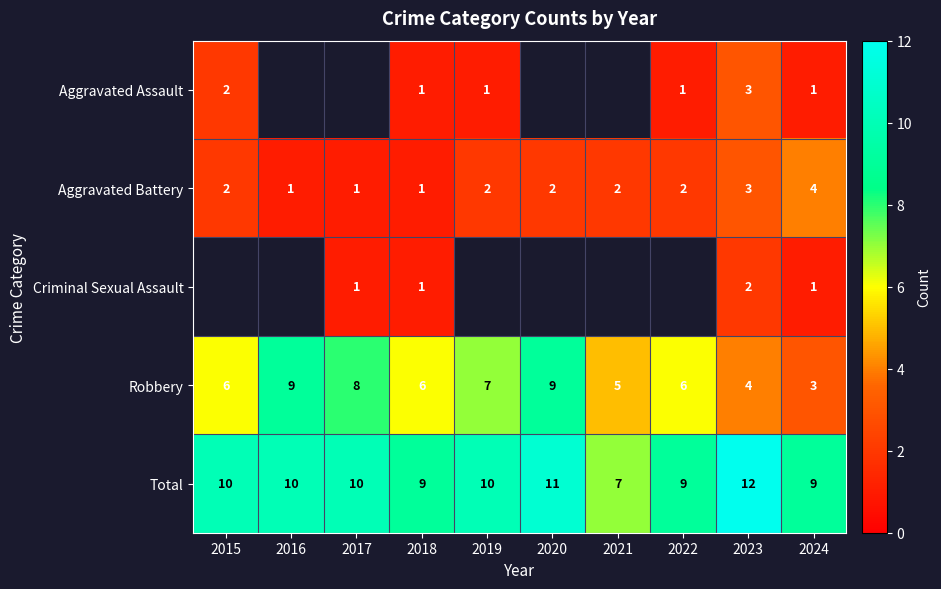

At how many categories does at least one series exceed 10?

2